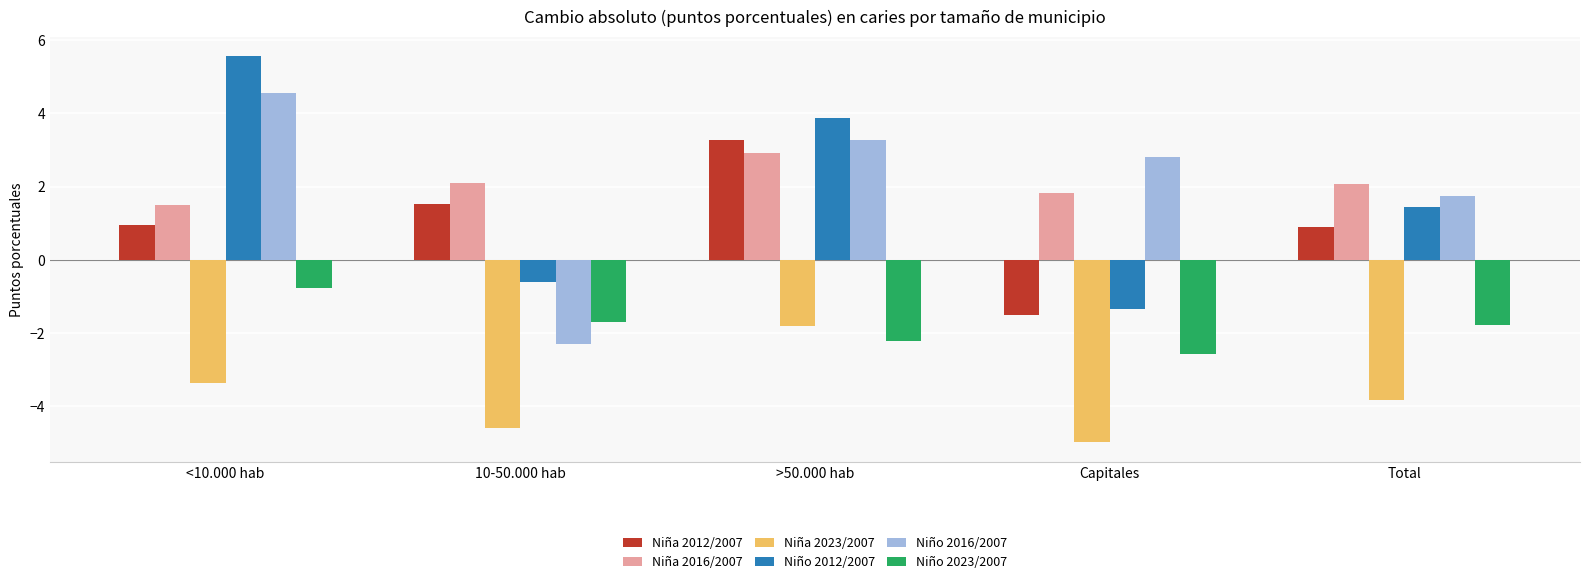

The Niño 2023/2007 series shows -0.8 at Total. True or false?

False